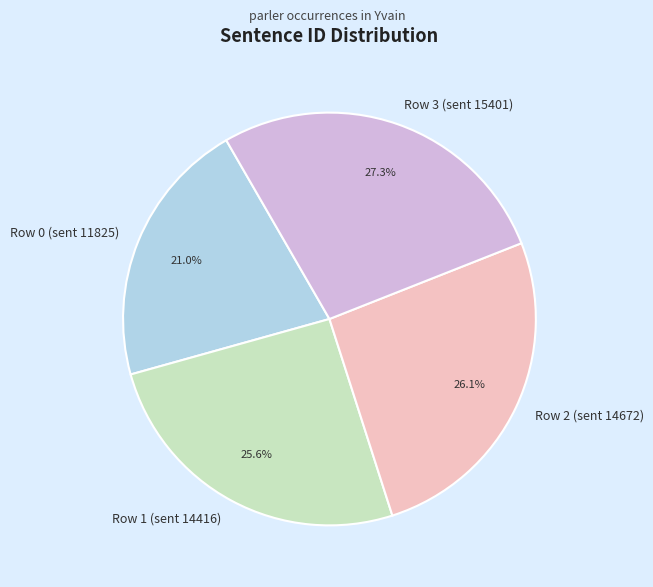

Does Row 0 (sent 11825) represent more than half of the total?

No